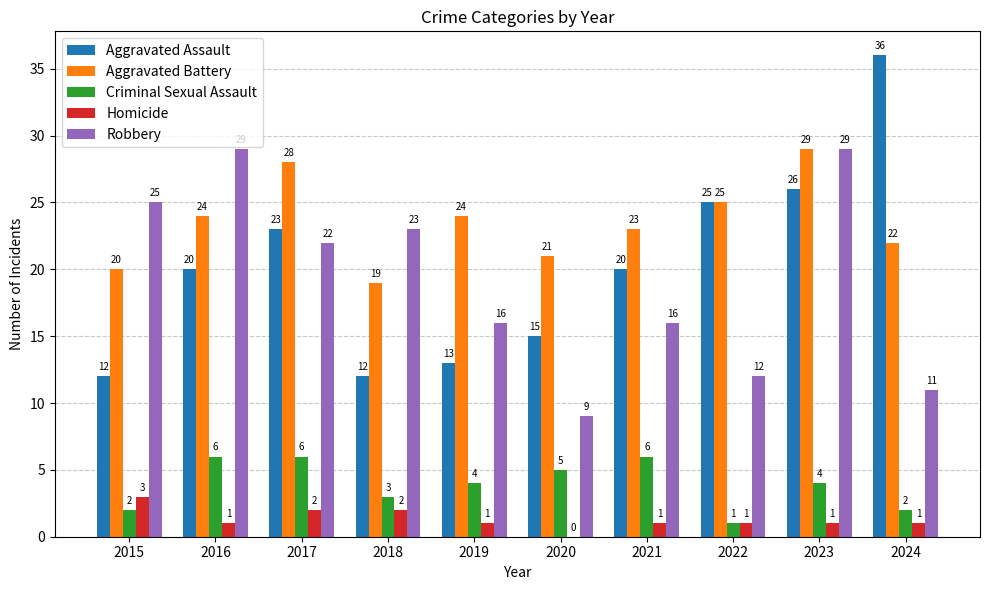

At which category is the sum across all series the highest?

2023